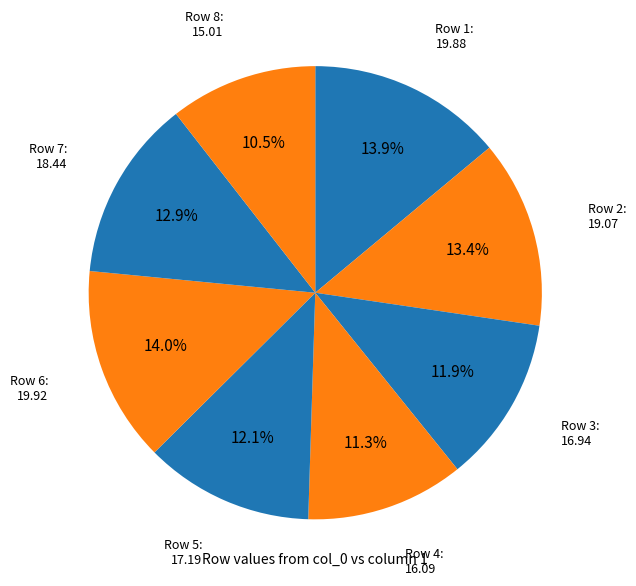

Is there any slice that represents more than half of the pie?

No